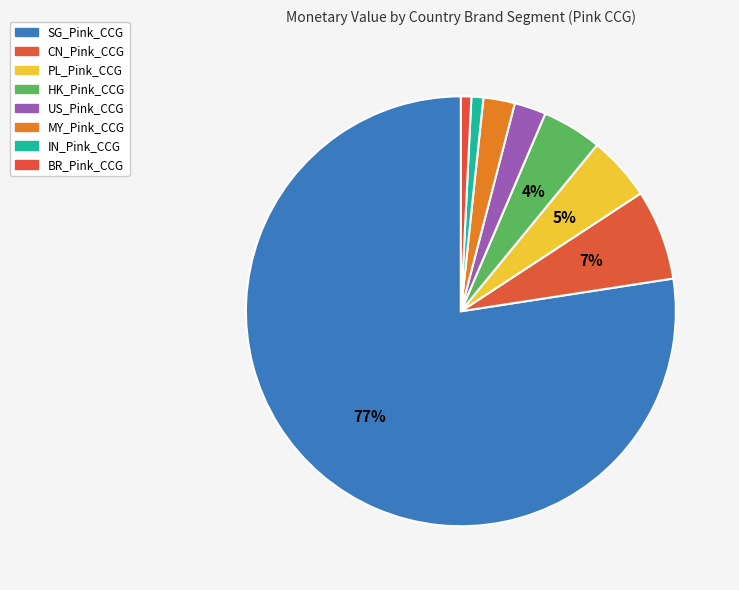

True or false: MY_Pink_CCG accounts for 1% of the total.

False